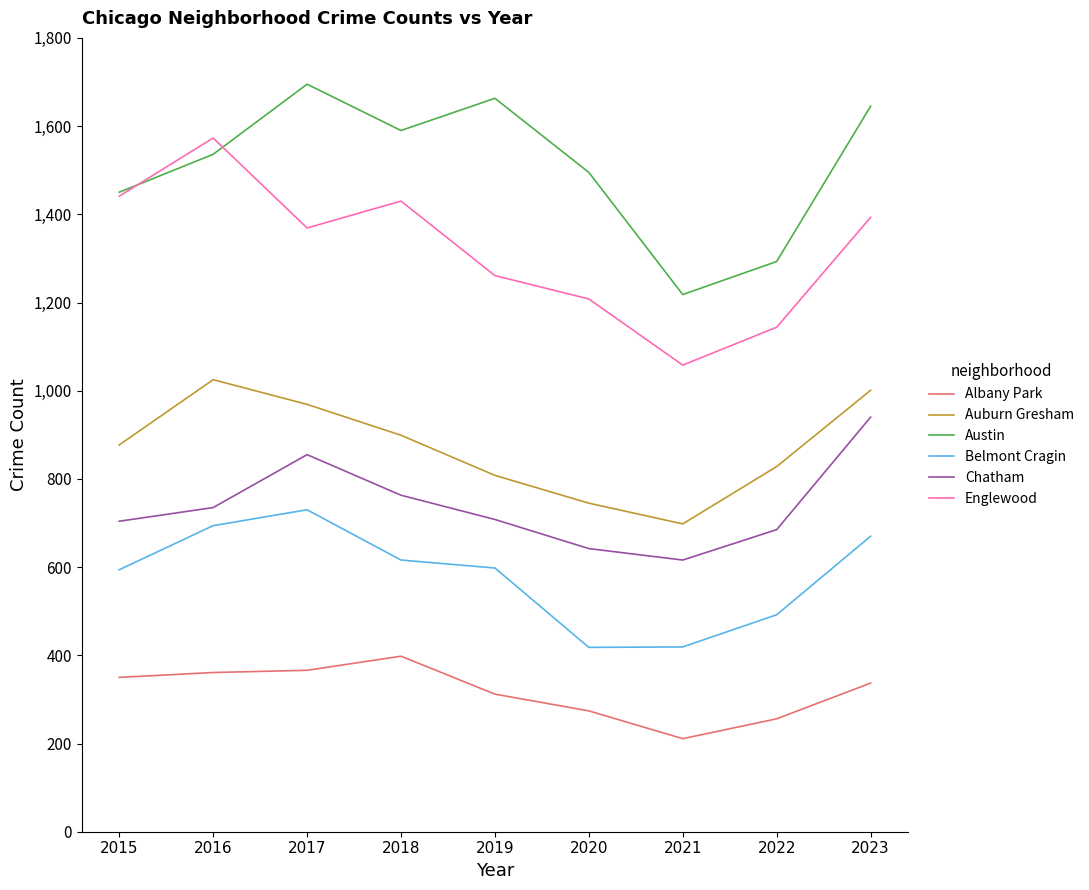

True or false: Belmont Cragin and Englewood intersect in this chart.

False